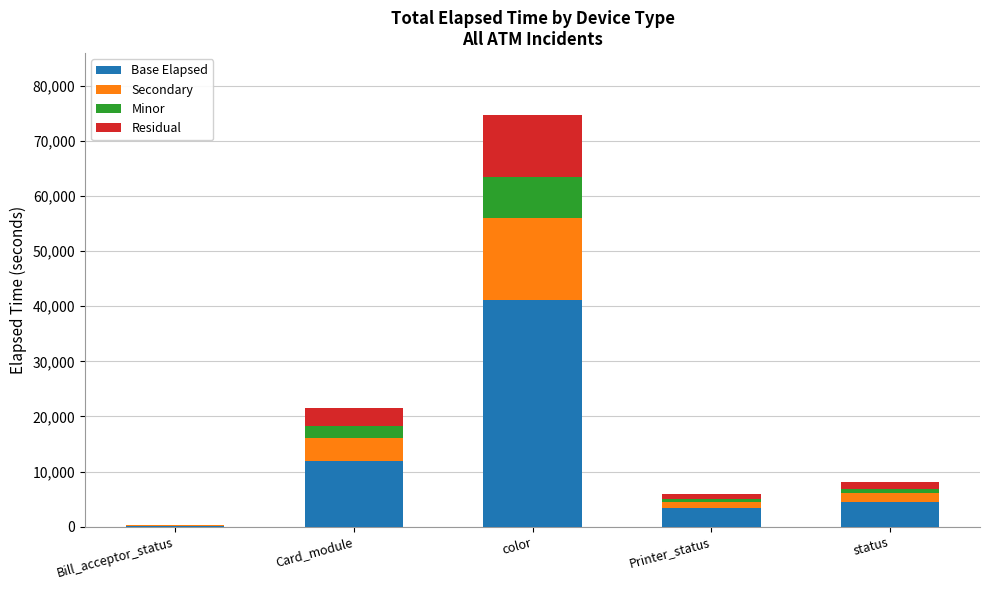

Does the chart contain stacked bars?

Yes